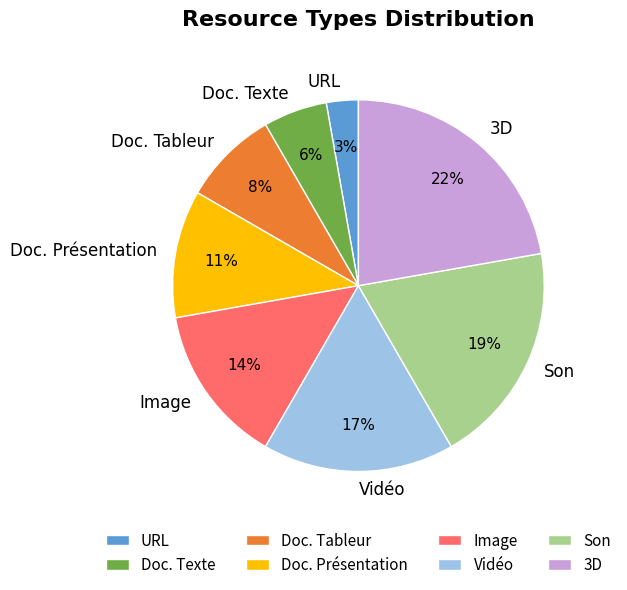

Is the sum of Doc. Présentation and Vidéo greater than half?

No